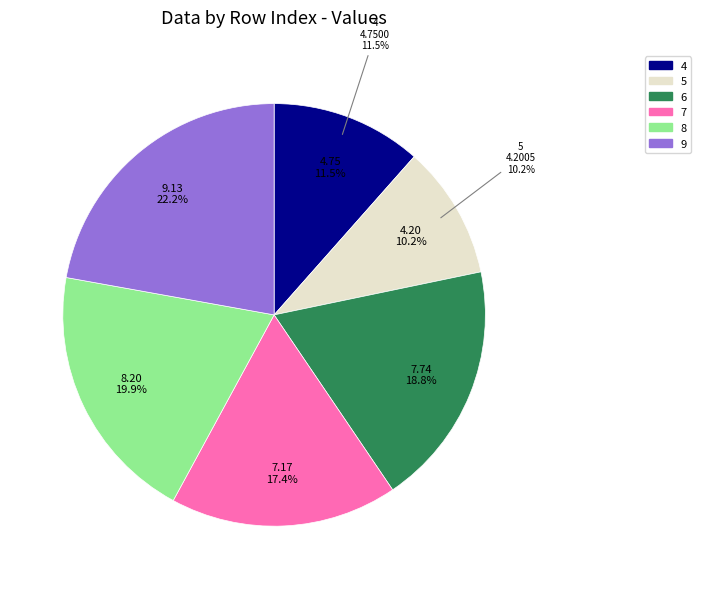

True or false: 7 accounts for 22% of the total.

False